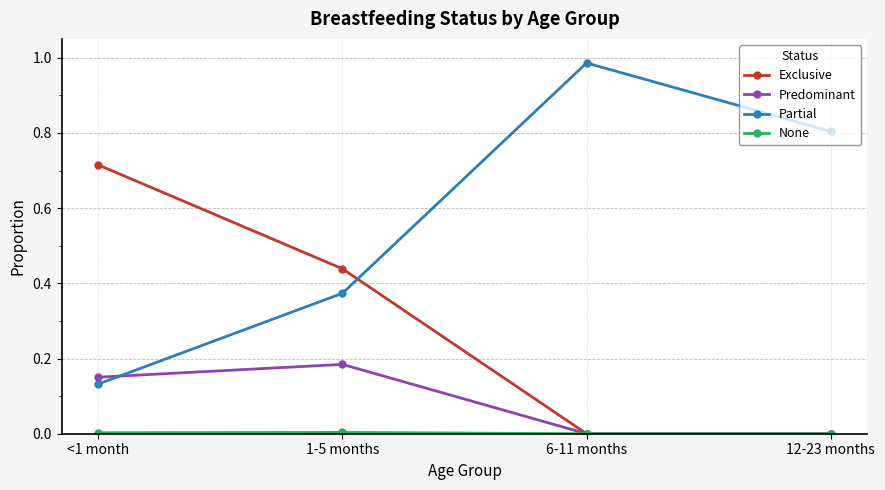

What position from the left is 6-11 months?

3